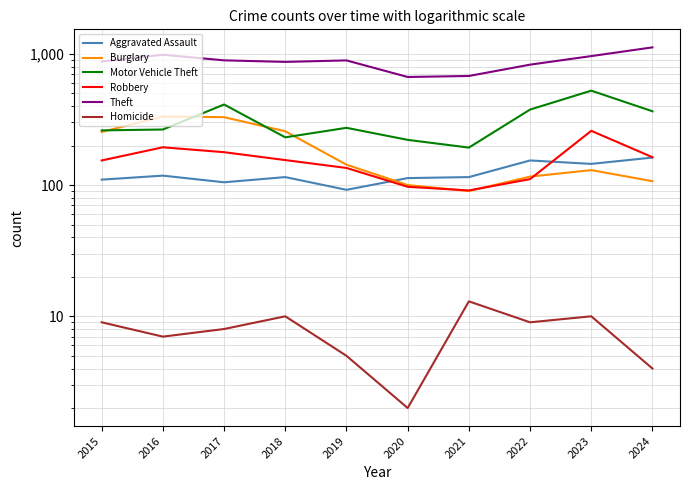

True or false: Aggravated Assault has a value of 236 at 2024.

False